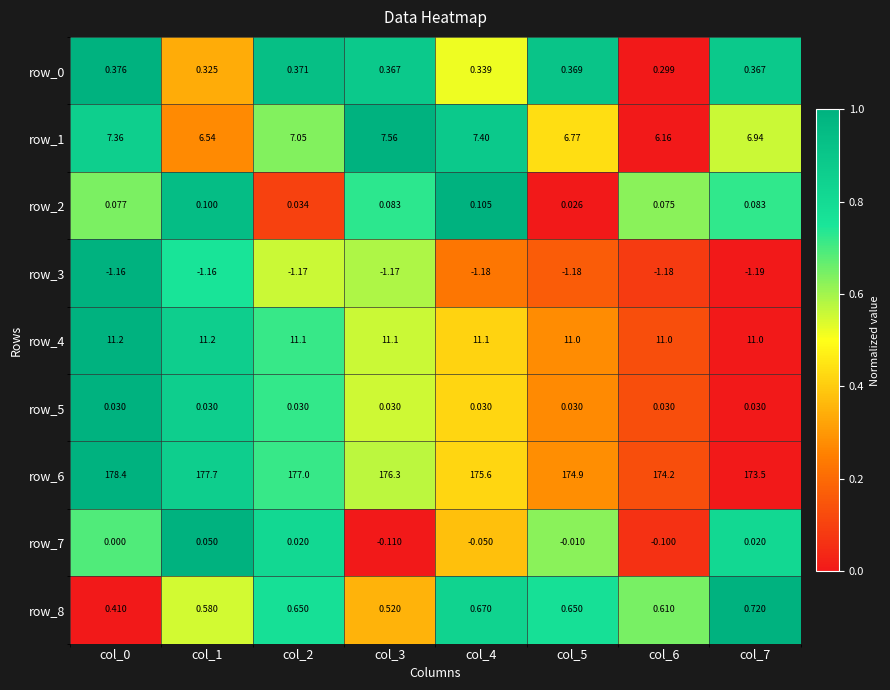

At which label does row_2 reach its minimum?

col_5